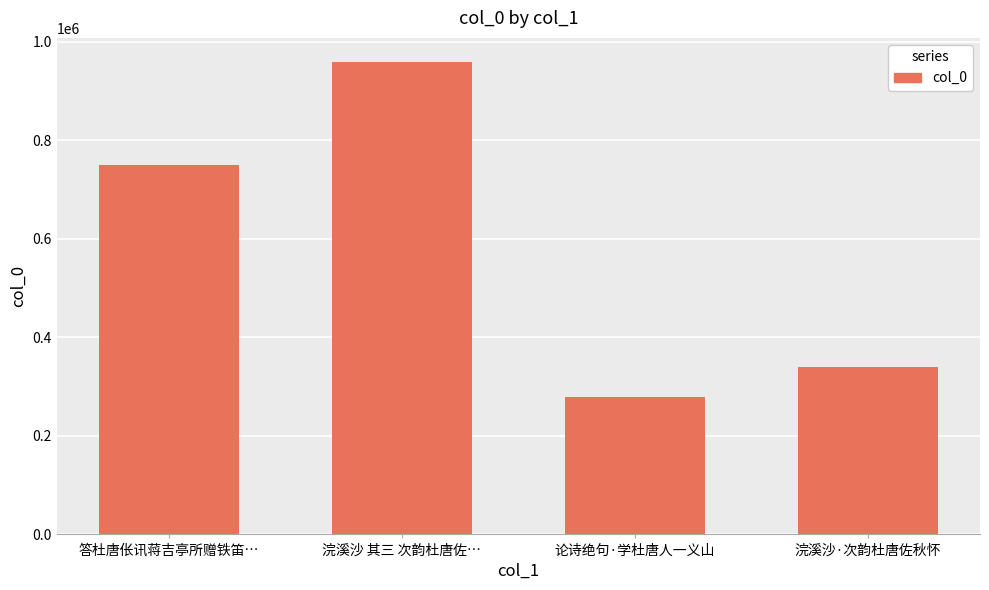

At which category does the chart reach its minimum across all series?

论诗绝句·学杜唐人一义山